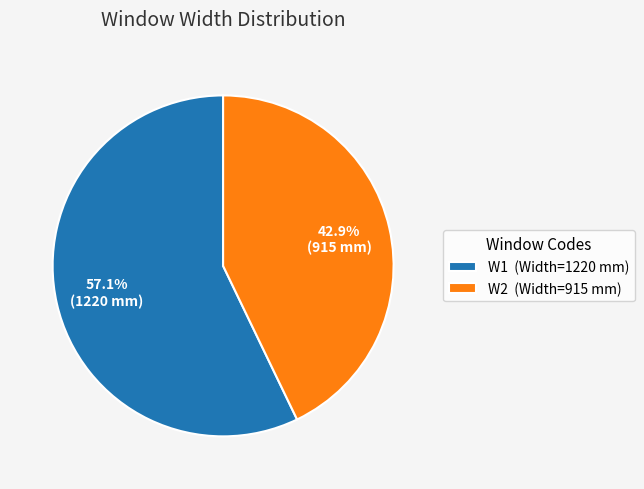

Does any single category account for the majority?

Yes